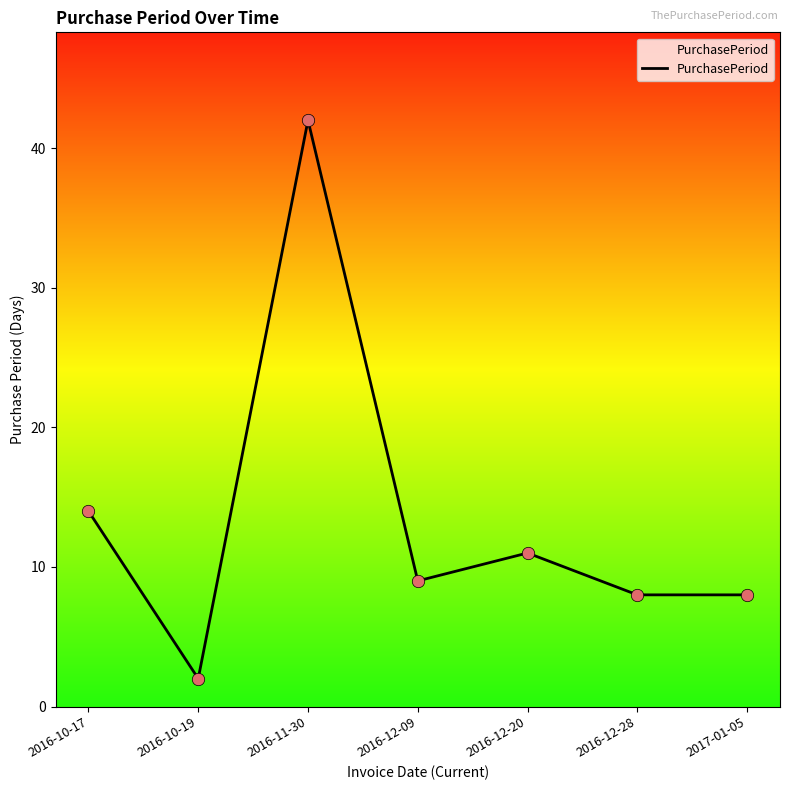

Approximately how many times larger is the value at 2016-10-17 compared to 2016-10-19?

7.0